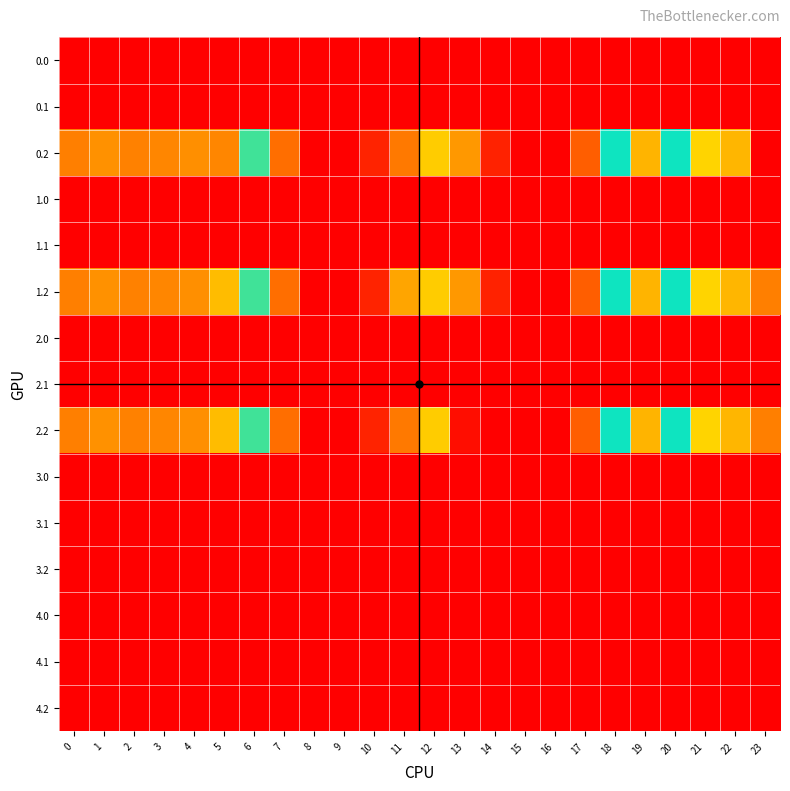

Which has a higher value, 8 or 19?

8